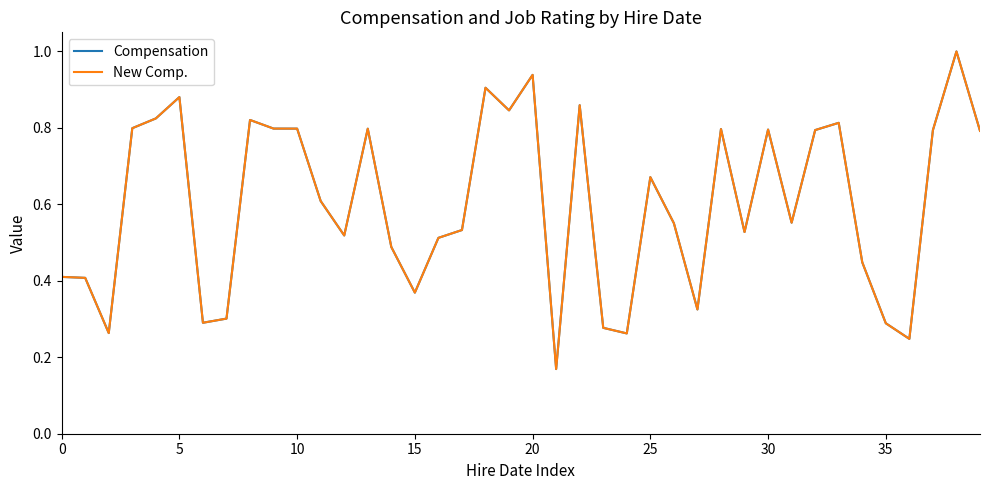

True or false: New Comp. and Compensation intersect in this chart.

False